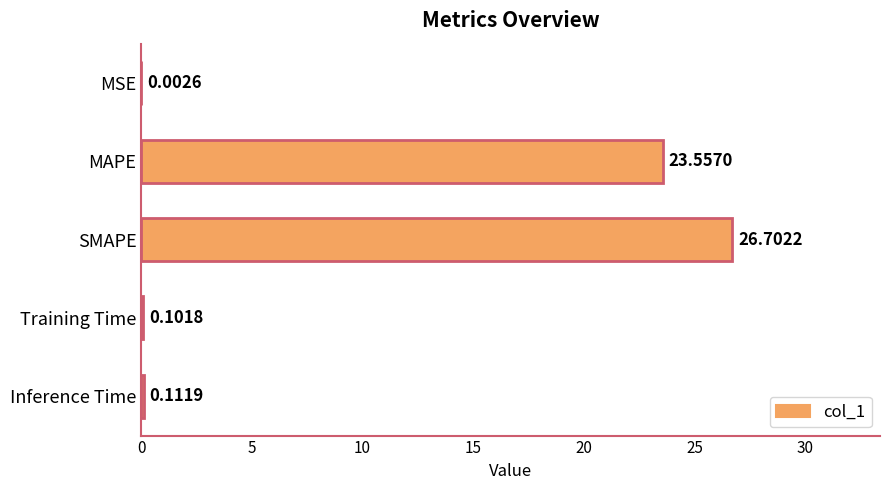

Which category has the highest value across all series?

SMAPE